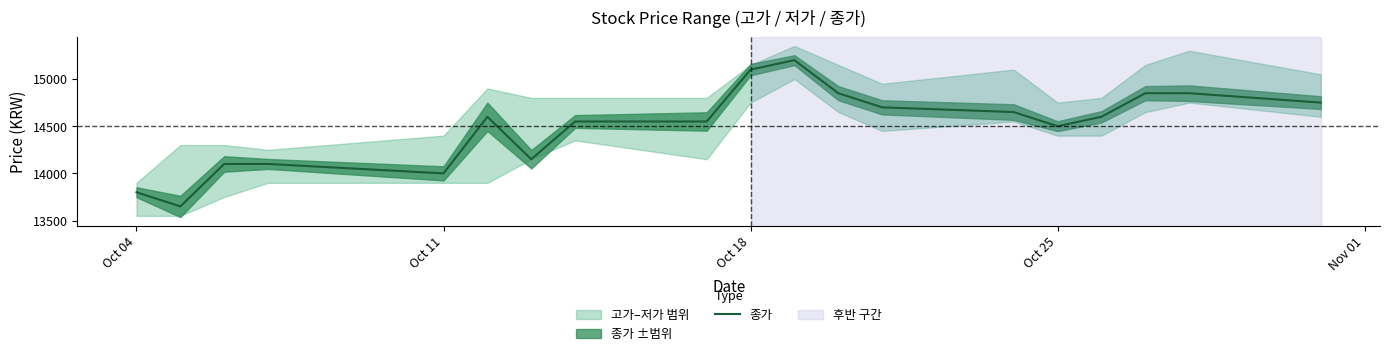

At which label is 종가 closest to 14425?

Oct 25